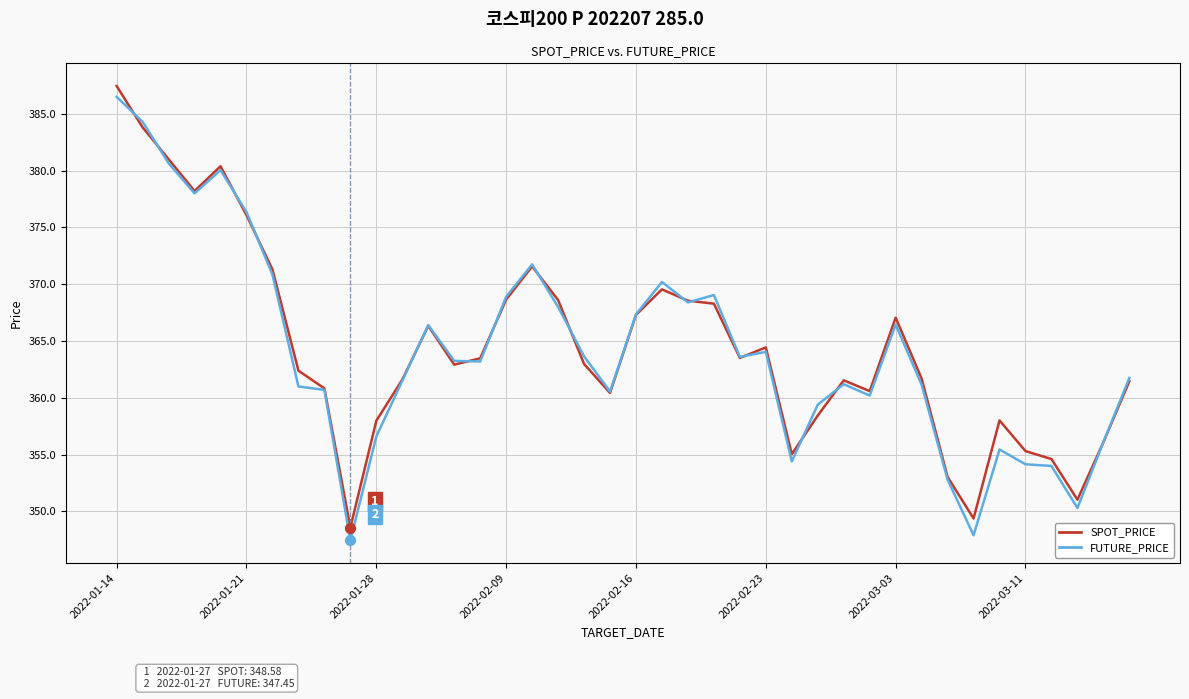

Which series has the largest range (max minus min)?

FUTURE_PRICE